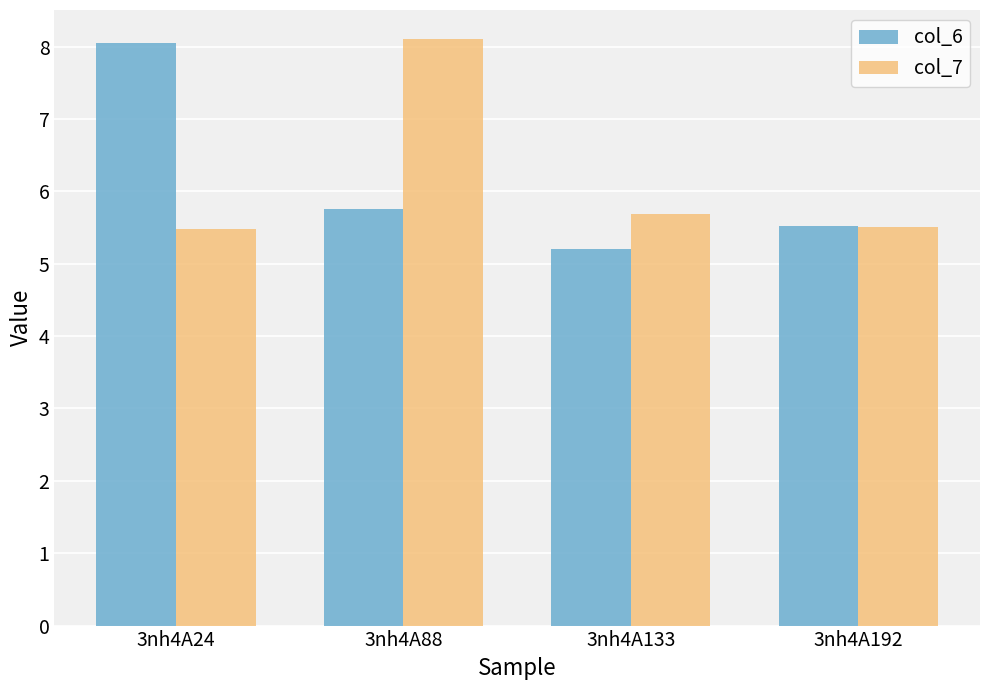

What are all the series names shown in the legend?

col_6, col_7